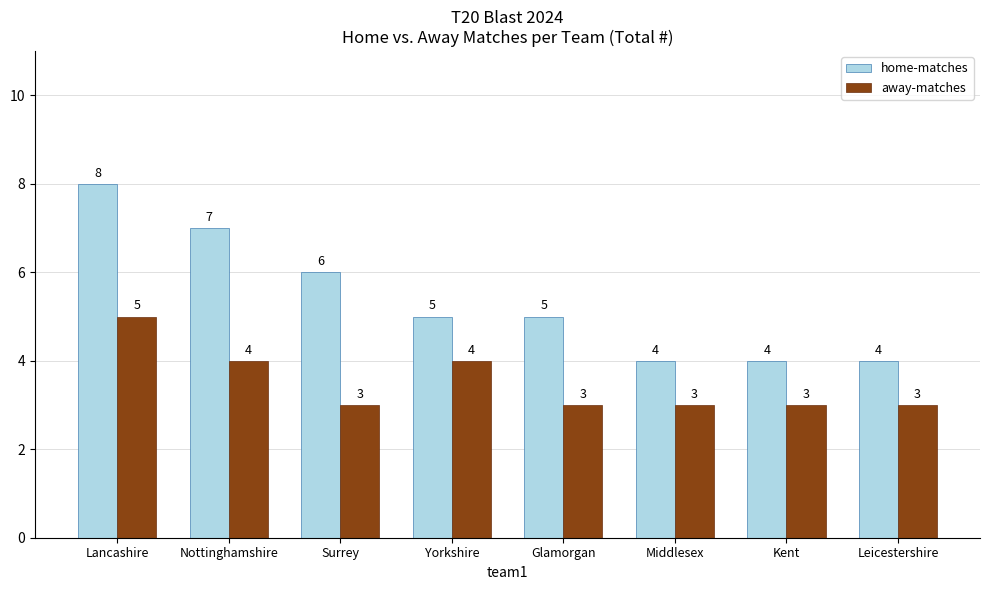

Rank the series at Glamorgan from lowest to highest value.

away-matches, home-matches